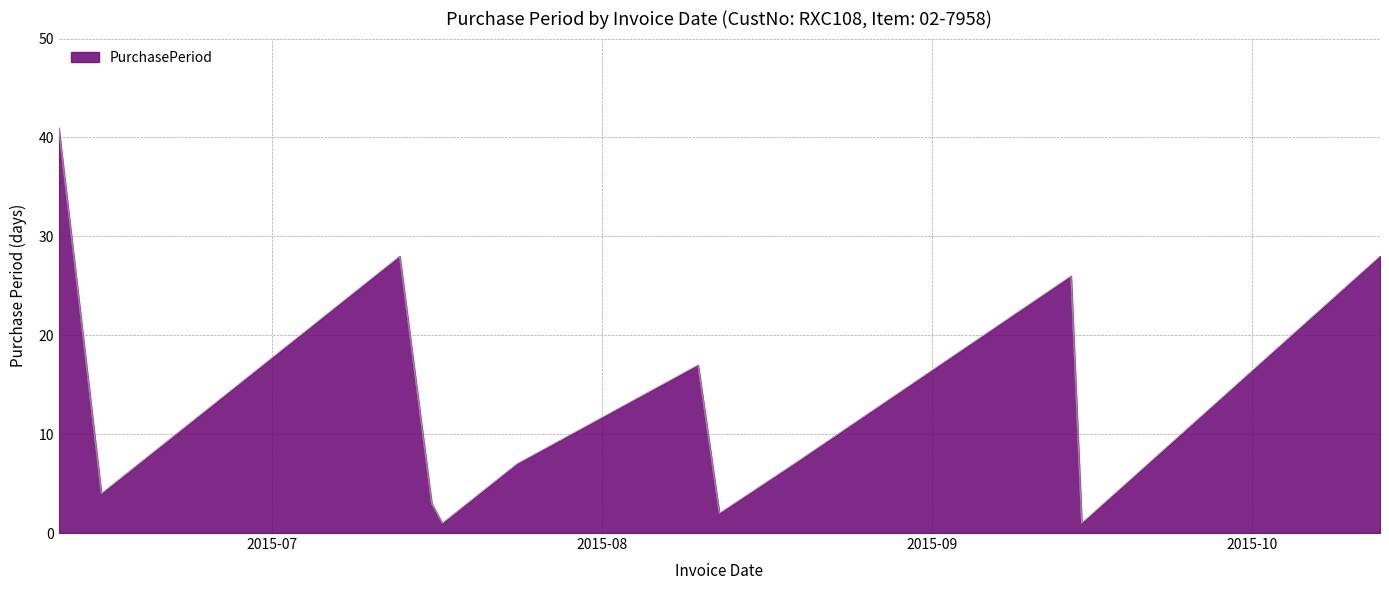

How many lines are shown in the chart?

1